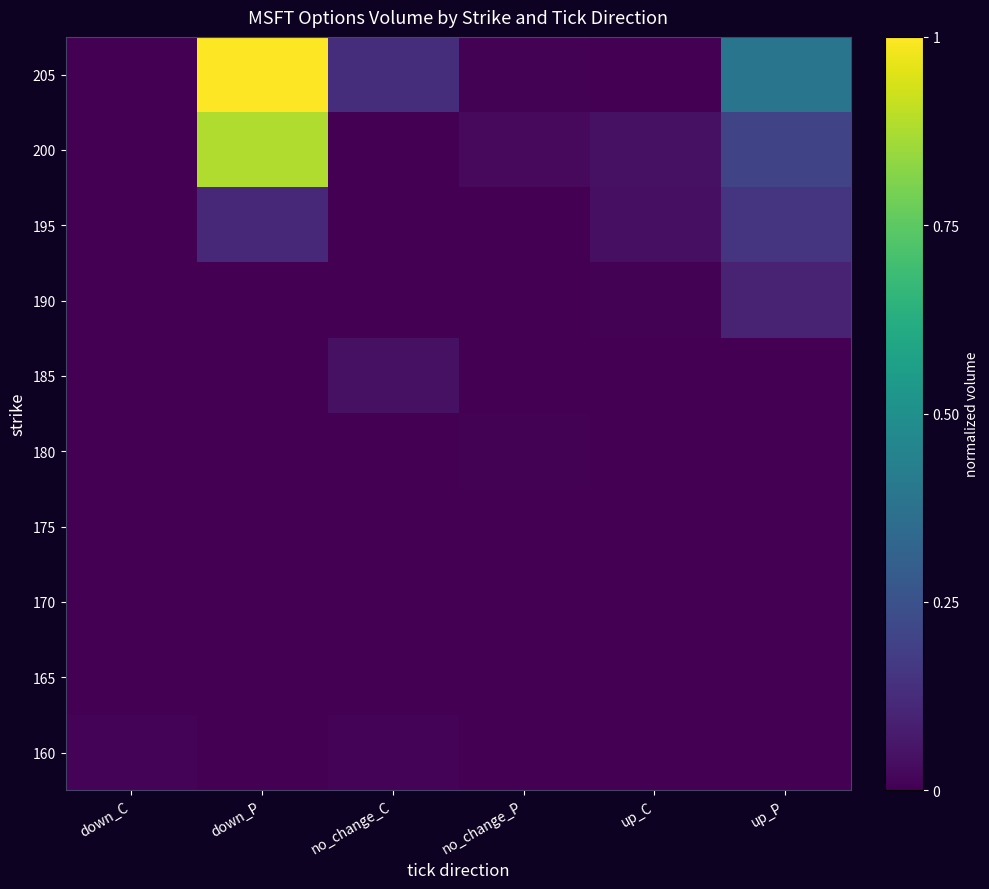

Reading right to left, what are all the values shown in this chart?

160: up_P=0.0	up_C=0.0	no_change_P=0.0	no_change_C=0.0	down_P=0.0	down_C=0.0
165: up_P=0.0	up_C=0.0	no_change_P=0.0	no_change_C=0.0	down_P=0.0	down_C=0.0
170: up_P=0.0	up_C=0.0	no_change_P=0.0	no_change_C=0.0	down_P=0.0	down_C=0.0
175: up_P=0.0	up_C=0.0	no_change_P=0.0	no_change_C=0.0	down_P=0.0	down_C=0.0
180: up_P=0.0	up_C=0.0	no_change_P=0.0	no_change_C=0.0	down_P=0.0	down_C=0.0
185: up_P=0.0	up_C=0.0	no_change_P=0.0	no_change_C=0.0	down_P=0.0	down_C=0.0
190: up_P=0.1	up_C=0.0	no_change_P=0.0	no_change_C=0.0	down_P=0.0	down_C=0.0
195: up_P=0.2	up_C=0.0	no_change_P=0.0	no_change_C=0.0	down_P=0.1	down_C=0.0
200: up_P=0.2	up_C=0.0	no_change_P=0.0	no_change_C=0.0	down_P=0.9	down_C=0.0
205: up_P=0.4	up_C=0.0	no_change_P=0.0	no_change_C=0.1	down_P=1.0	down_C=0.0